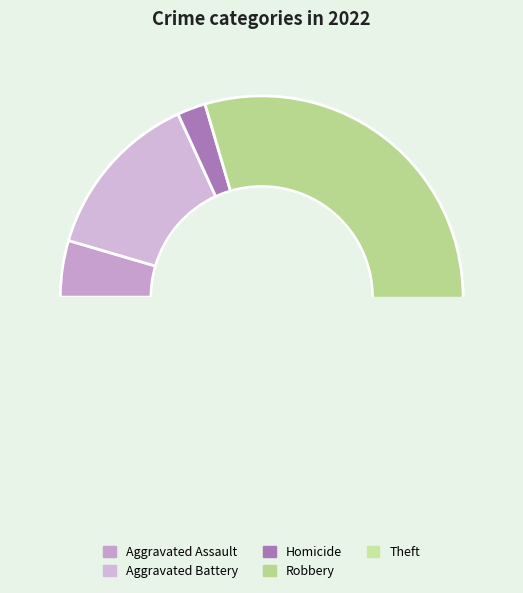

True or false: Theft accounts for 31% of the total.

False